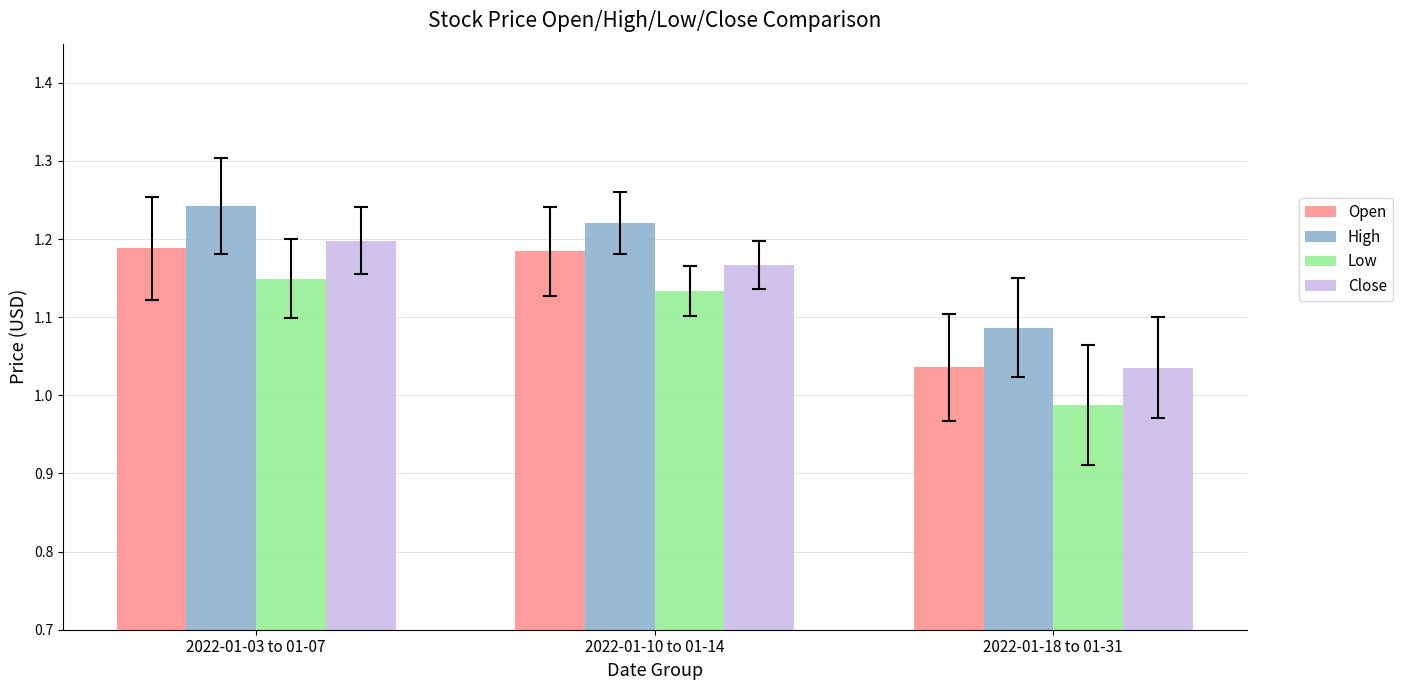

Rank the series at 2022-01-03 to 01-07 from highest to lowest value.

High, Close, Open, Low